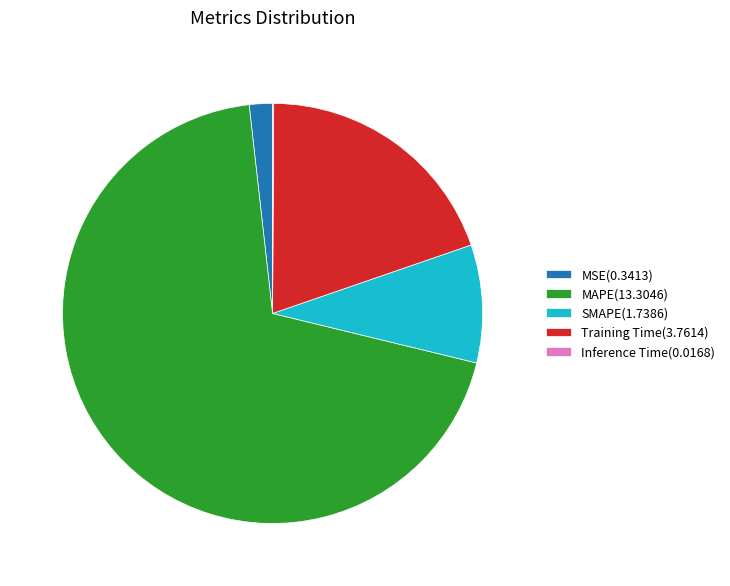

Which category has the biggest portion of the pie?

MAPE